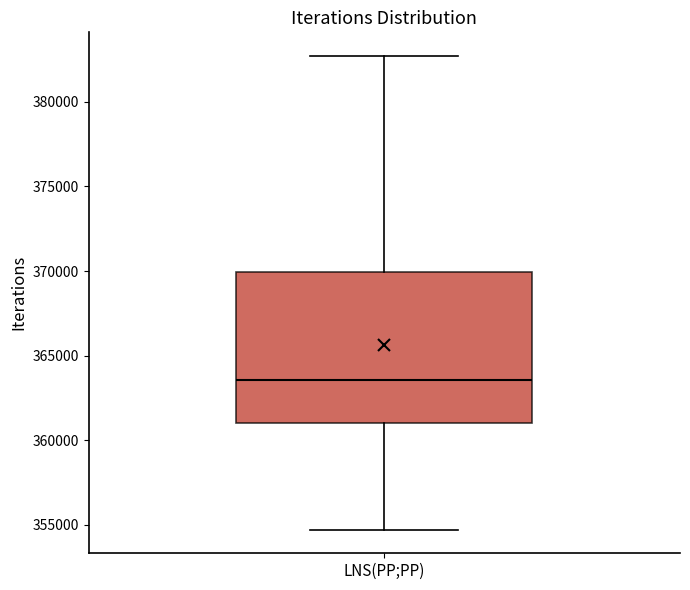

Where is the upper edge of the box for LNS(PP;PP) on the y-axis? The values are not printed on the chart, so give them approximately, as read against the axis.

370000